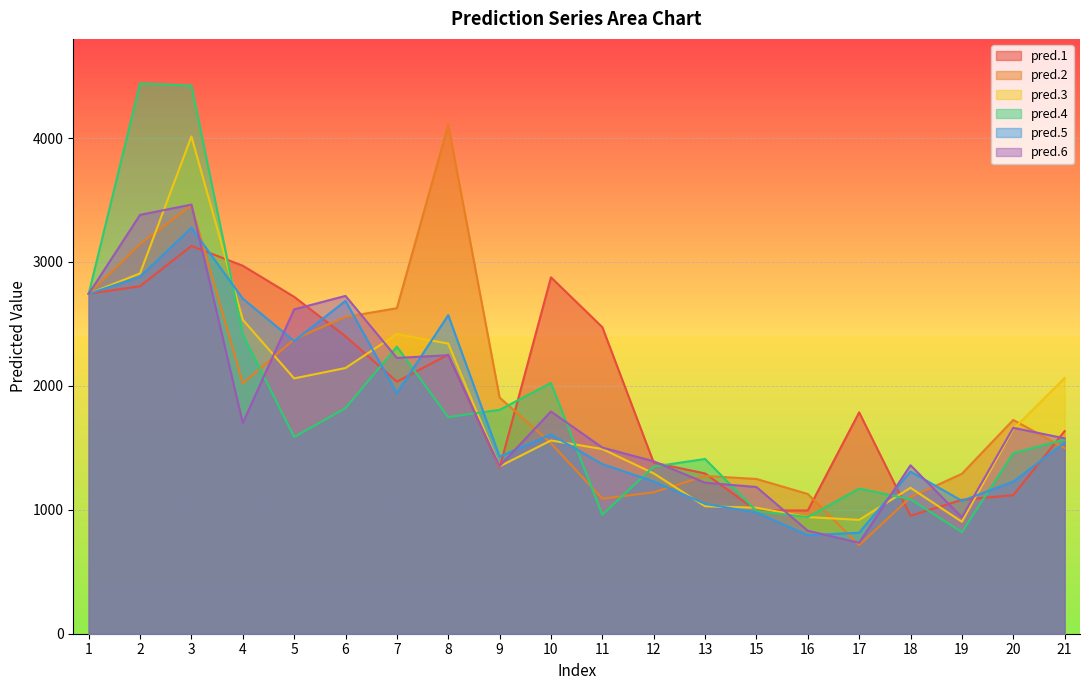

Between 4 and 6, which is larger?

4